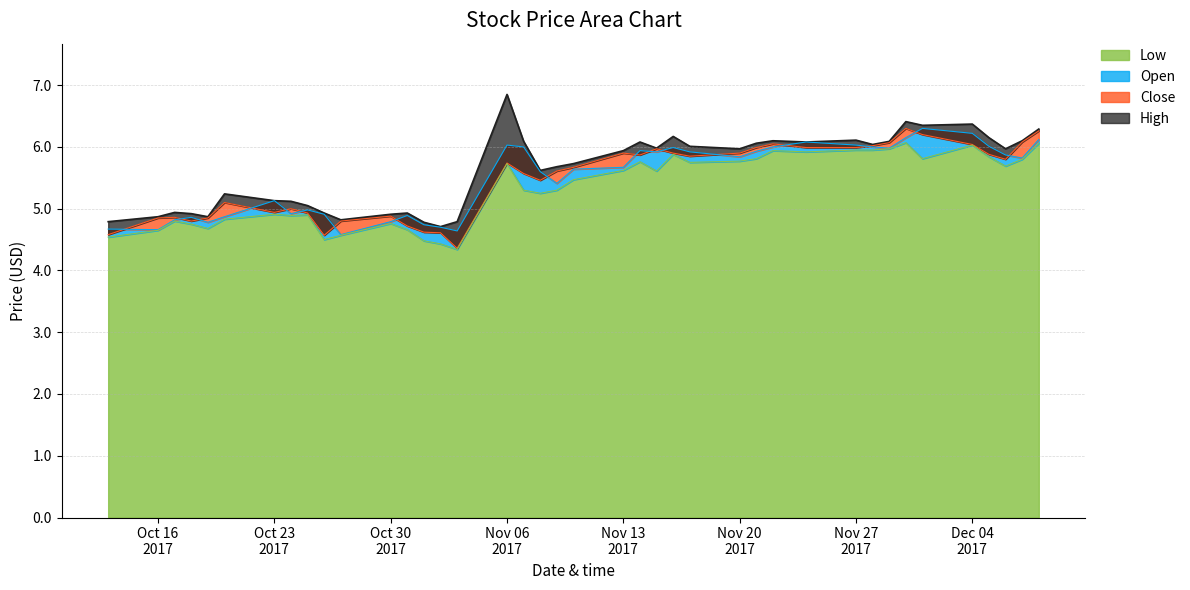

Is it true that Open equals 7.8 at 2017-12-07?

False